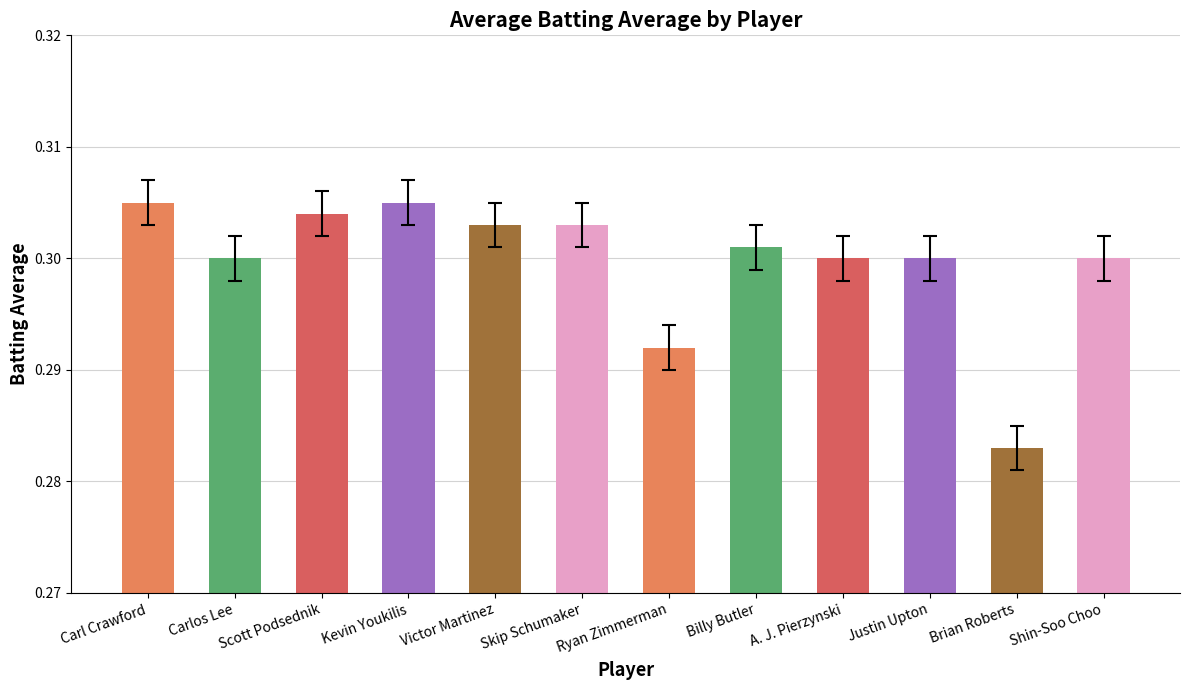

Which label corresponds to the smallest value in the chart?

Brian Roberts